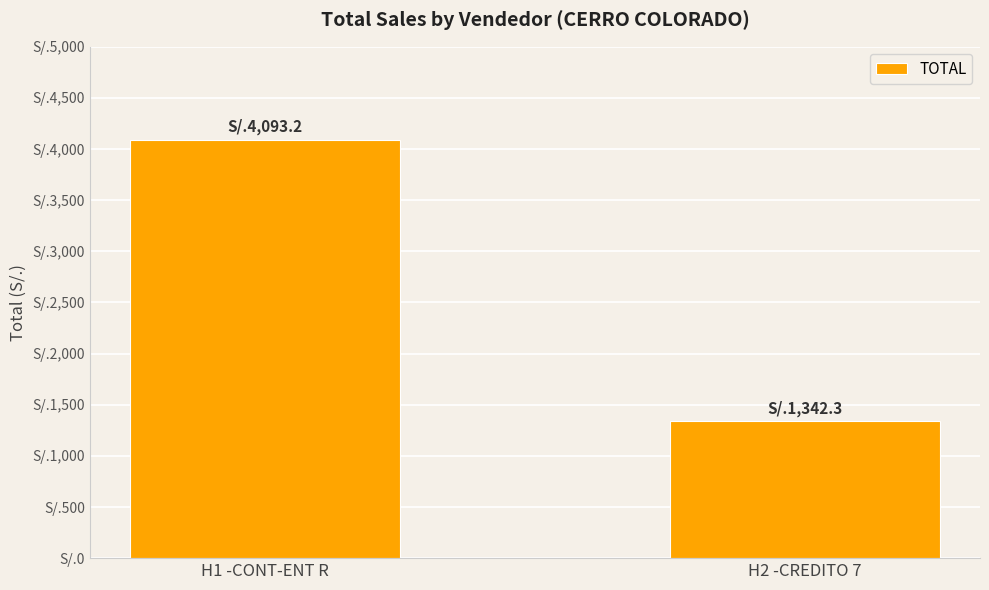

List the labels in order of value, smallest first.

H2 -CREDITO 7, H1 -CONT-ENT R